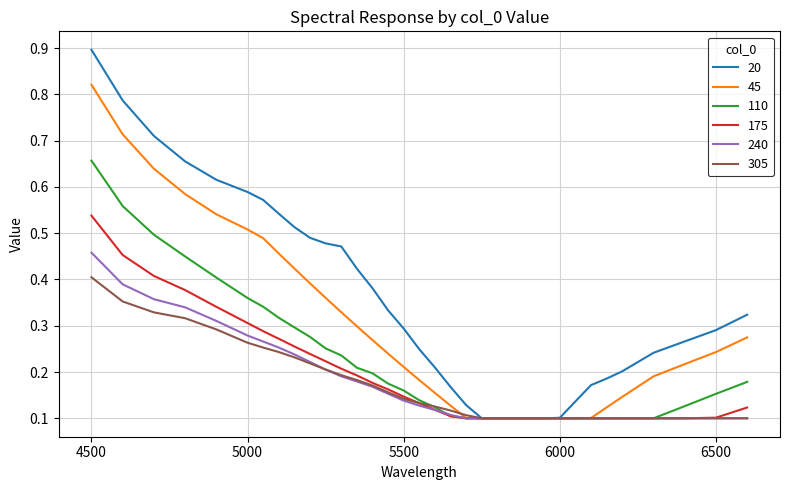

List the series in order of their peak value, highest first.

20, 45, 110, 175, 240, 305